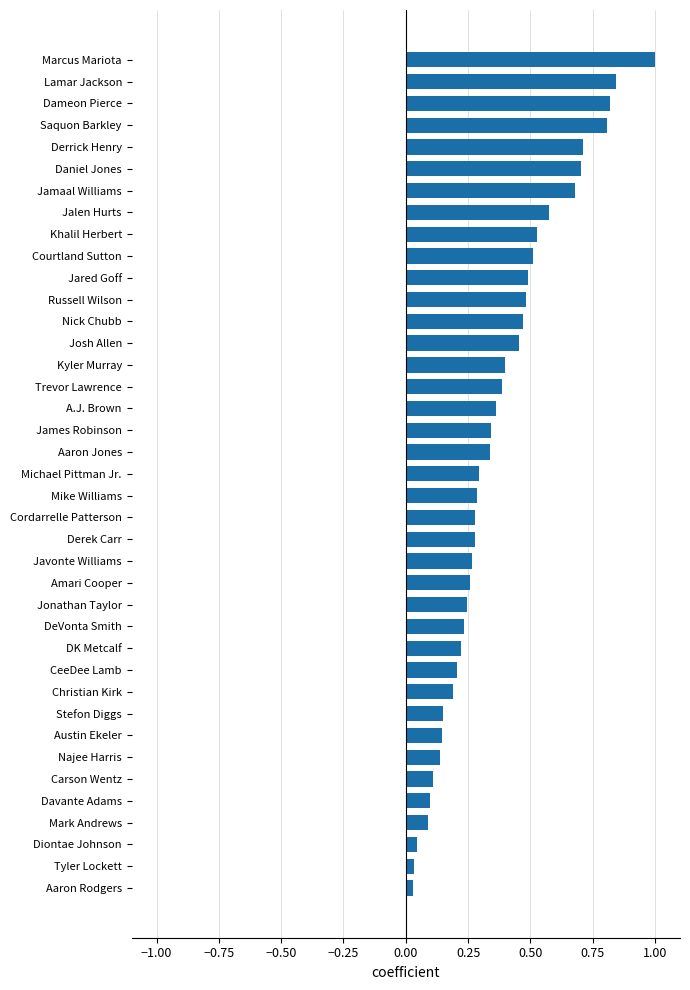

Between Nick Chubb and Mike Williams, which is larger?

Nick Chubb